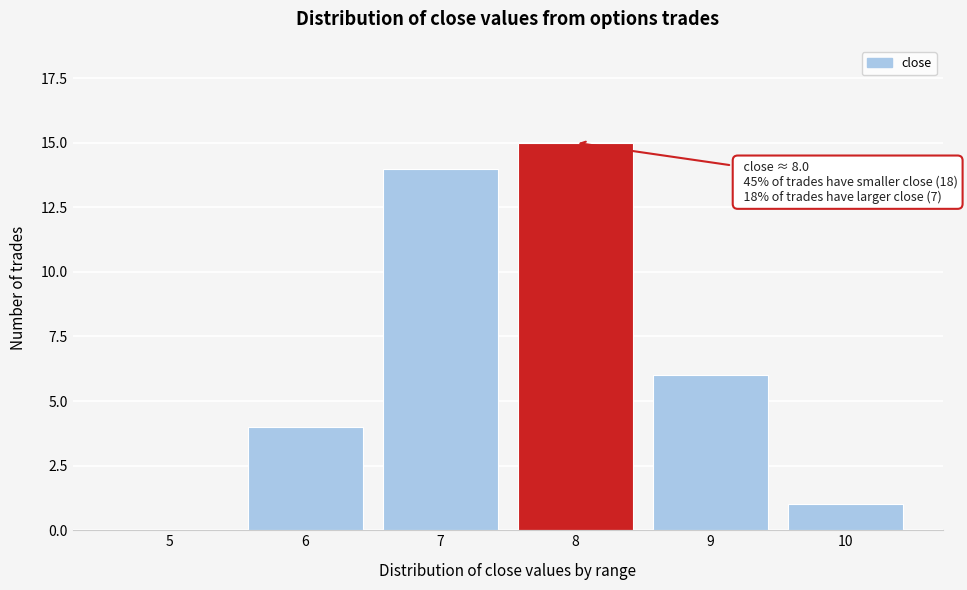

Reading left to right, transcribe all the data shown in this chart.

5=0	6=4	7=14	8=15	9=6	10=1